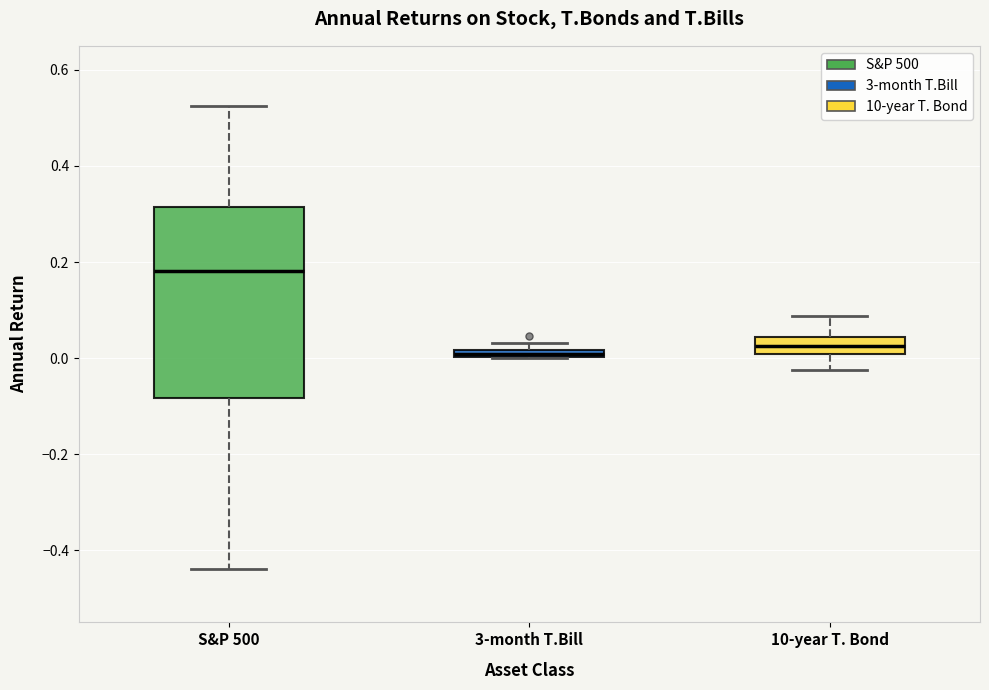

Where is the lower edge of the box for S&P 500 on the y-axis? The values are not printed on the chart, so give them approximately, as read against the axis.

-0.08